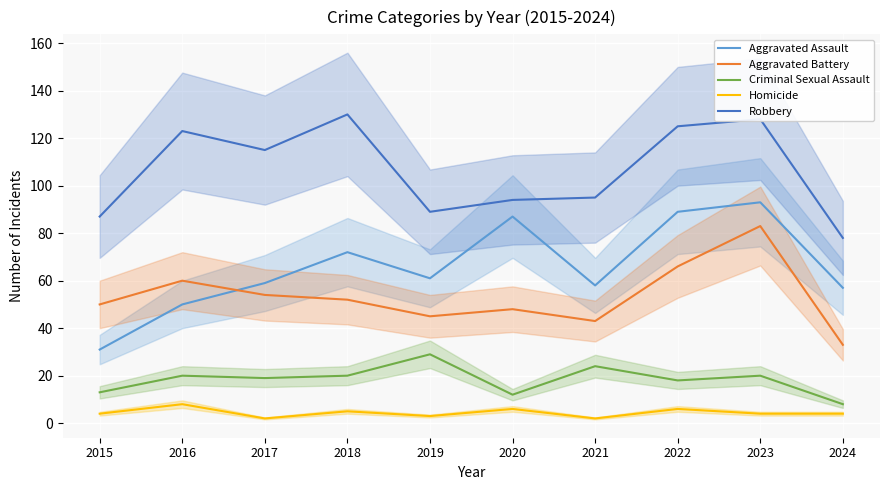

The value of Criminal Sexual Assault at 2021 is 24. True or false?

True